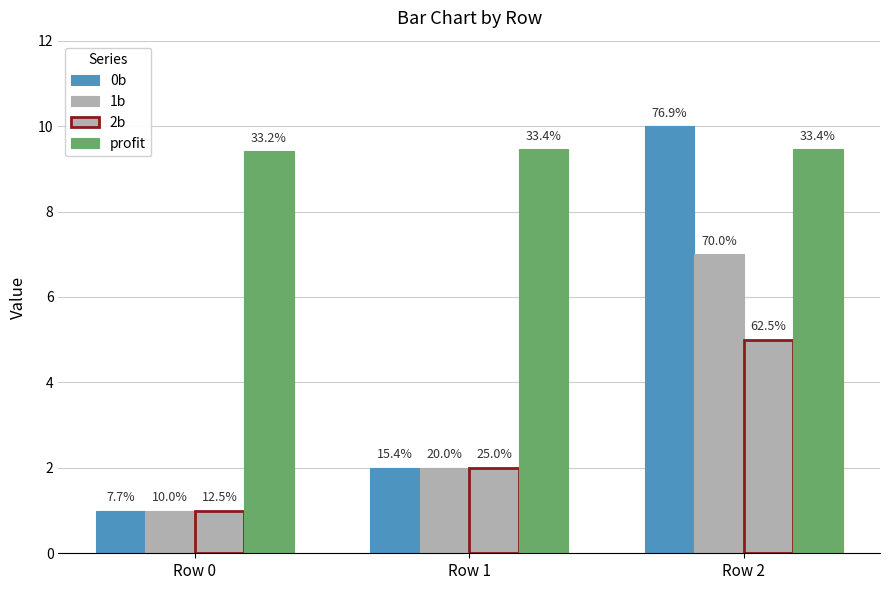

How many bars are there in total?

12